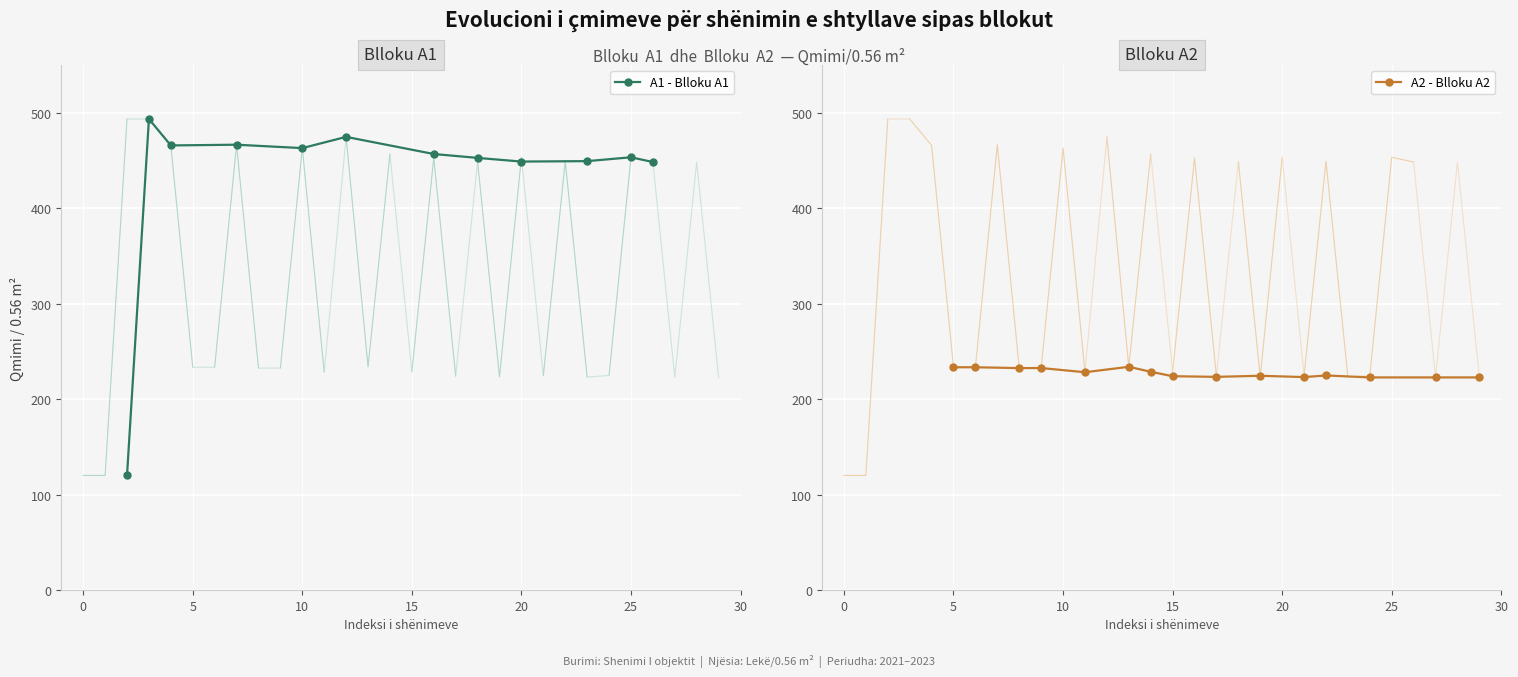

What is the lowest value of the A1 - Blloku A1 series?

120.0